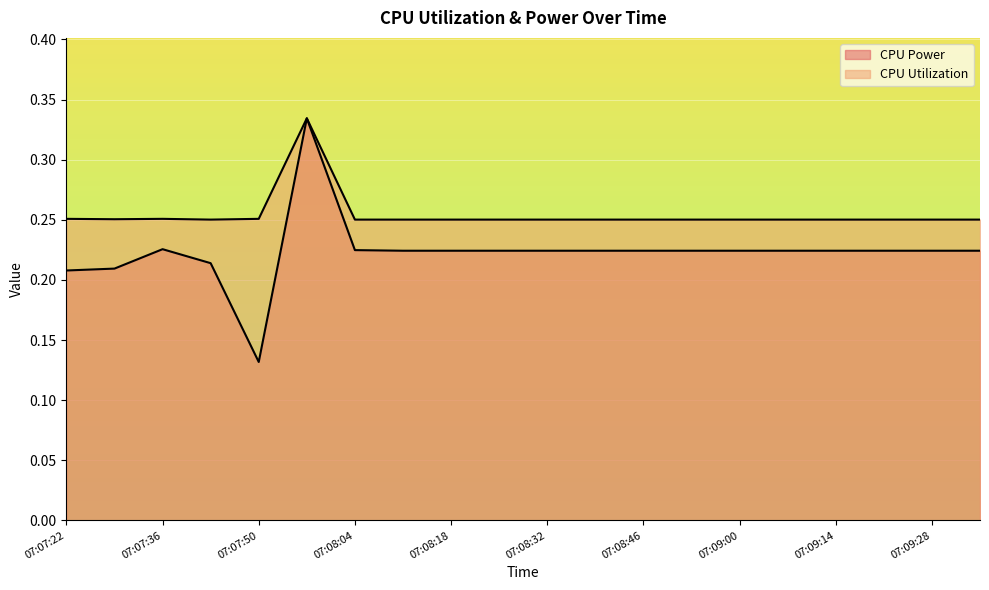

True or false: CPU Utilization and CPU Power cross at least once.

False